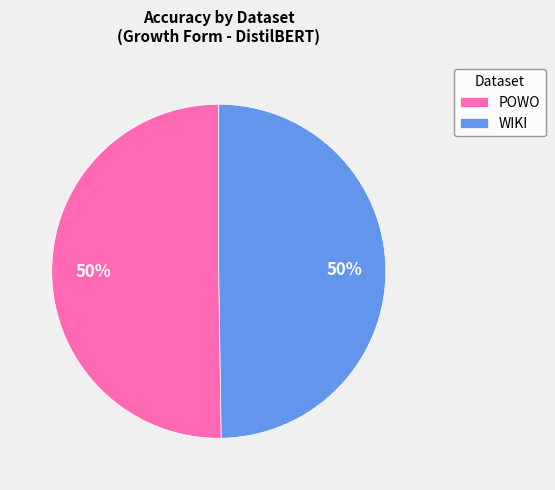

Is the sum of POWO and WIKI greater than half?

Yes